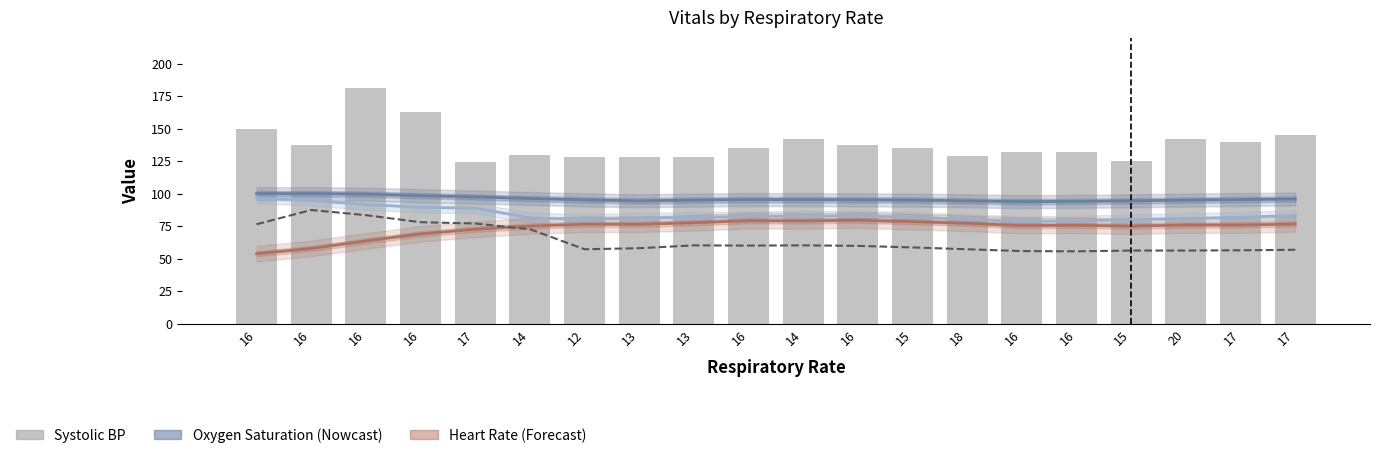

What is the difference between the Oxygen saturation values at 13 and 16?

0.4